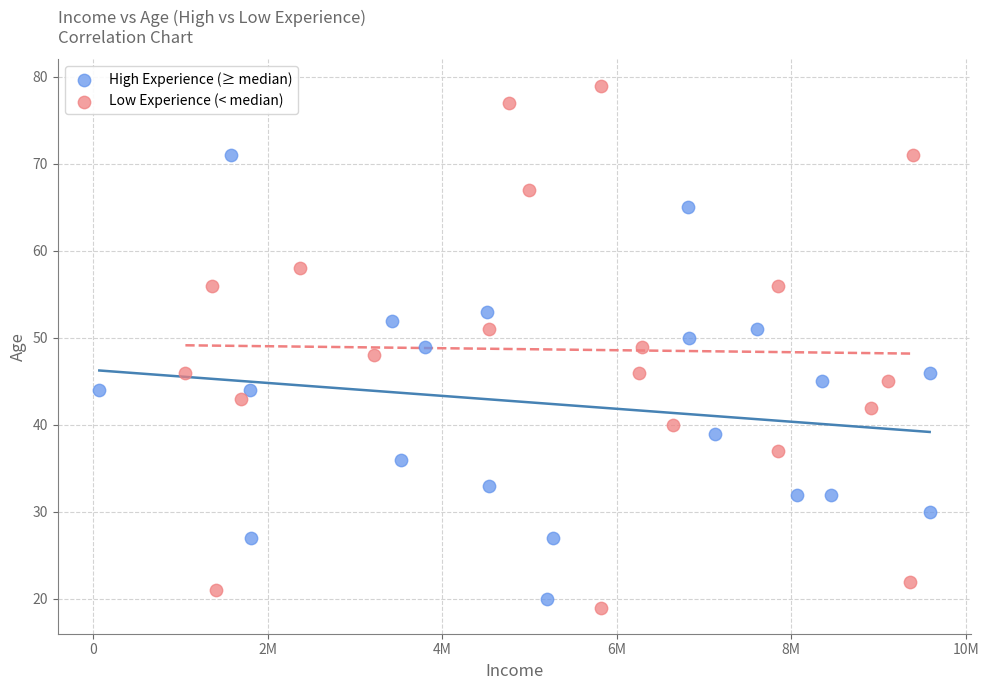

Which series has the largest Y range (max minus min)?

Low Experience (< median)